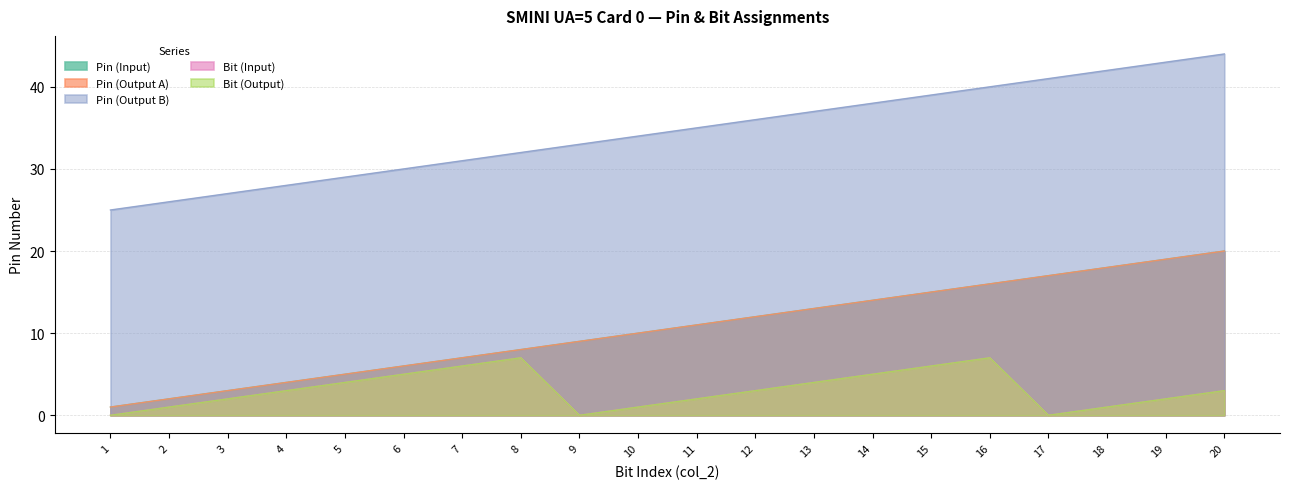

How many categories are shown in the chart?

20